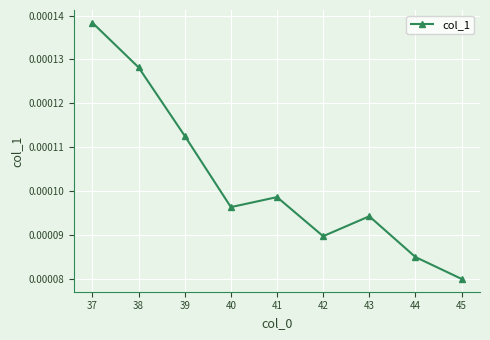

Is this an area chart (filled region under the line)?

No